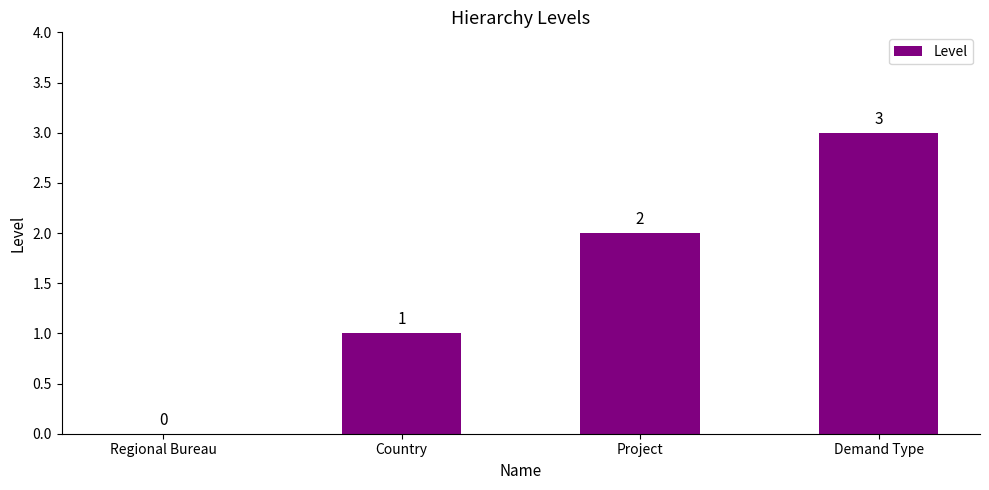

Where is the data nearest to the value 1?

Country